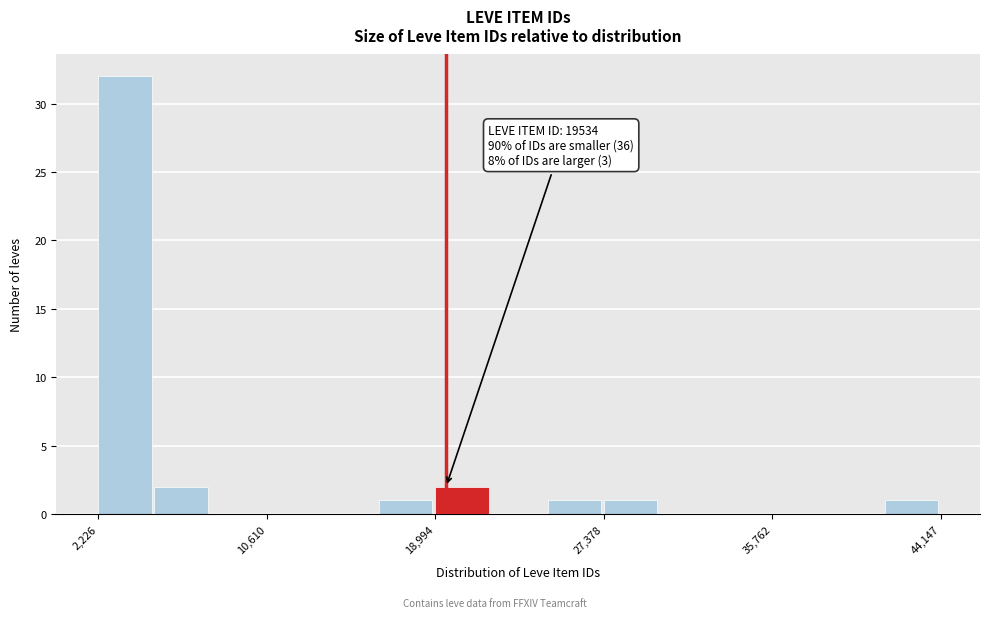

Read against the x-axis, roughly where is the centre of the tallest bar?

4000